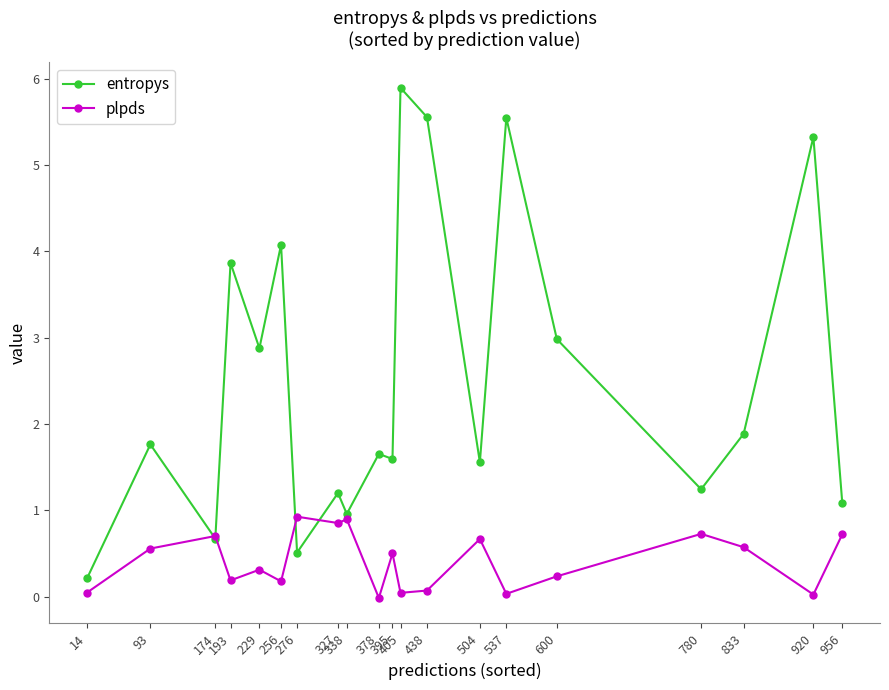

Rank the series by their average value, from lowest to highest.

plpds, entropys